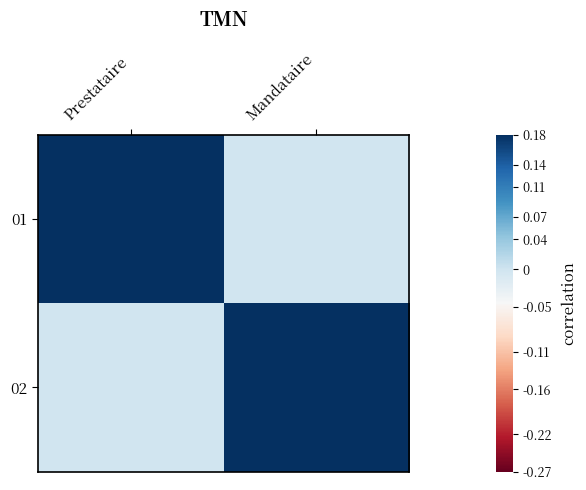

At which category is the sum across all series the highest?

Prestataire